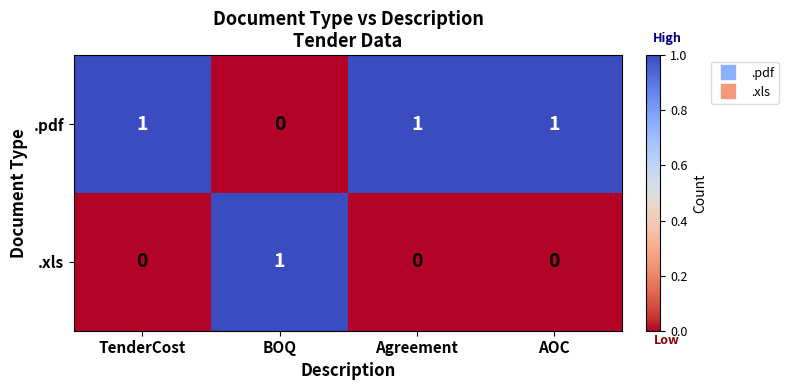

What is the difference between the highest and lowest values at BOQ?

1